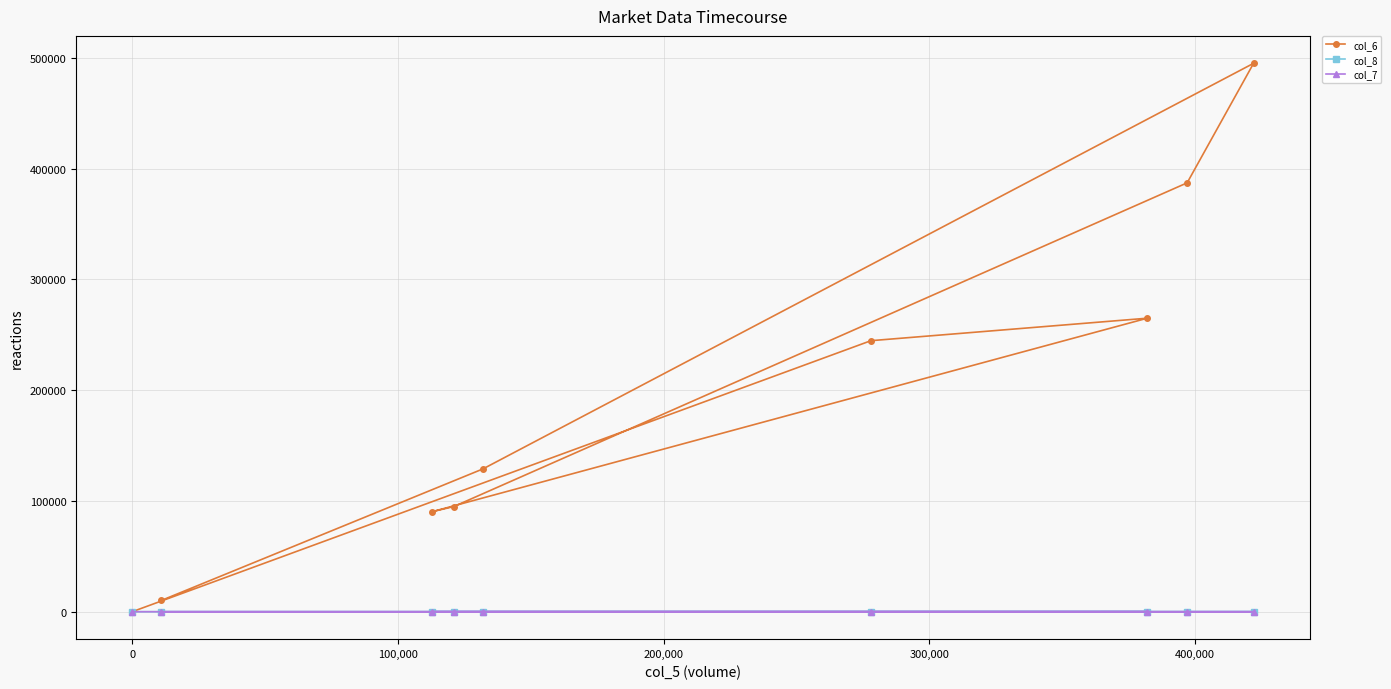

What is the greatest value displayed?

494990.0